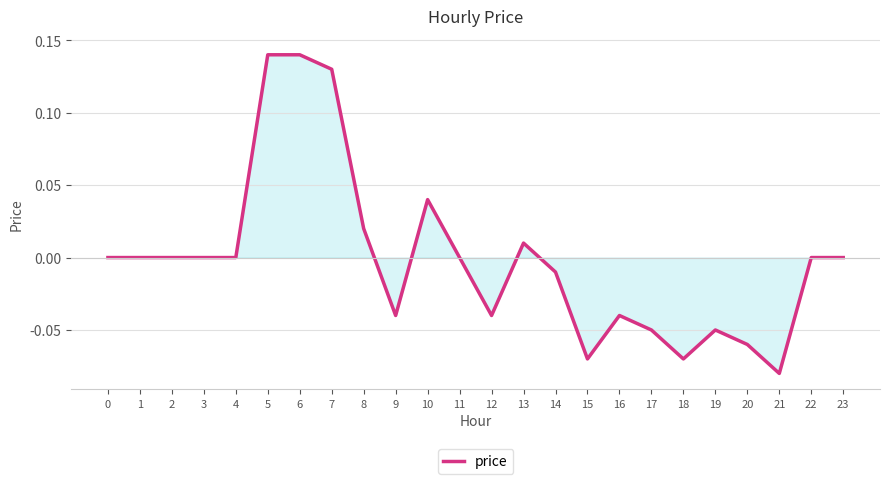

The chart shows a value of 0.2 at 7. True or false?

False